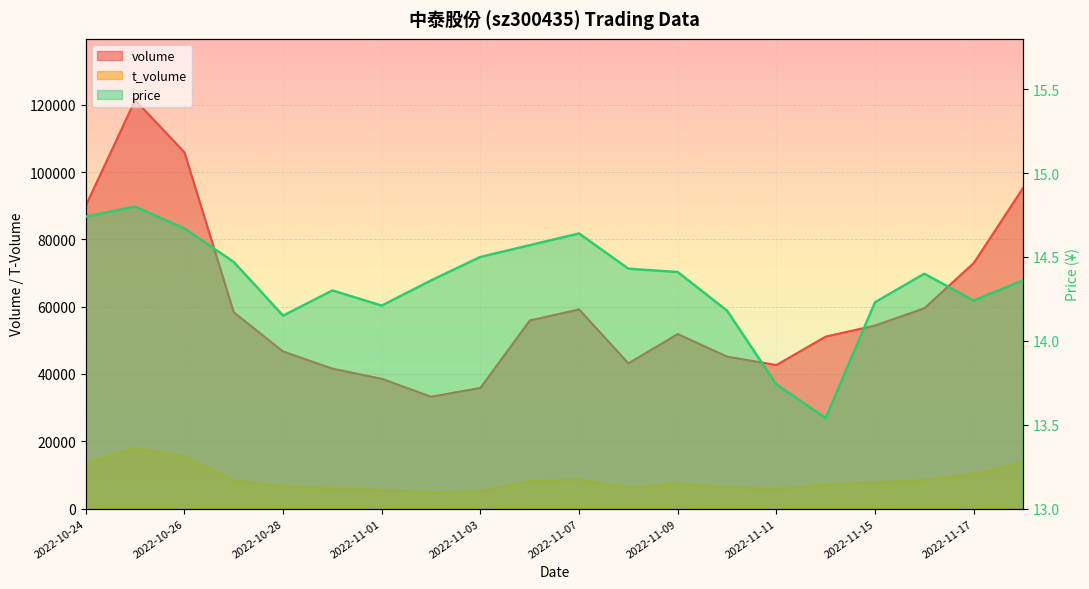

True or false: volume has more than 0 points higher than both neighbors.

True